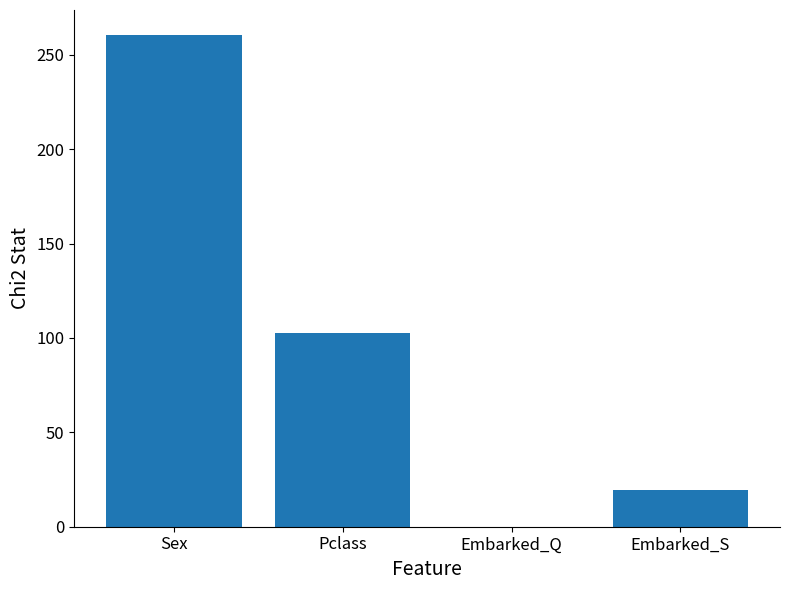

Read the value at Sex.

260.7